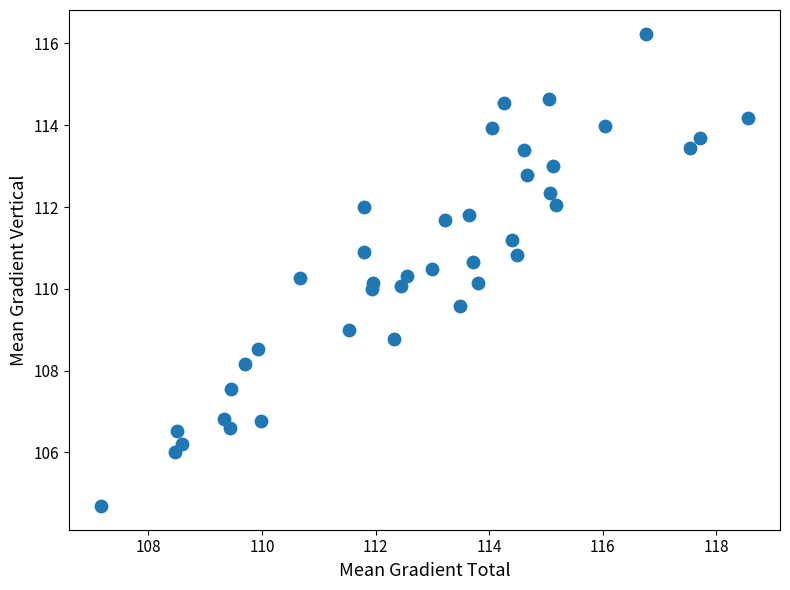

What is the range of Y values (max minus min)?

11.6